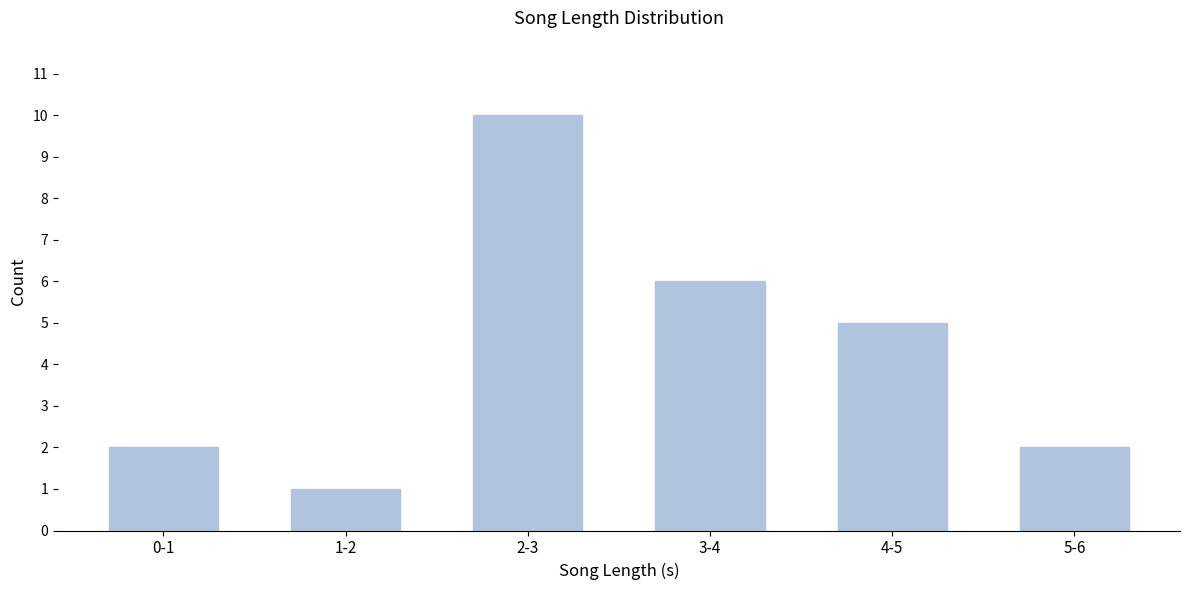

Reading right to left, extract all data points from this chart.

5-6=2	4-5=5	3-4=6	2-3=10	1-2=1	0-1=2